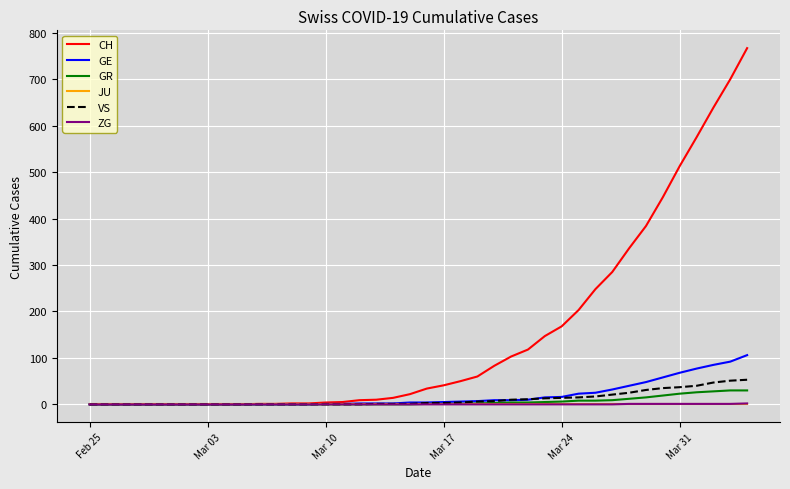

Which series has the widest spread of values?

CH